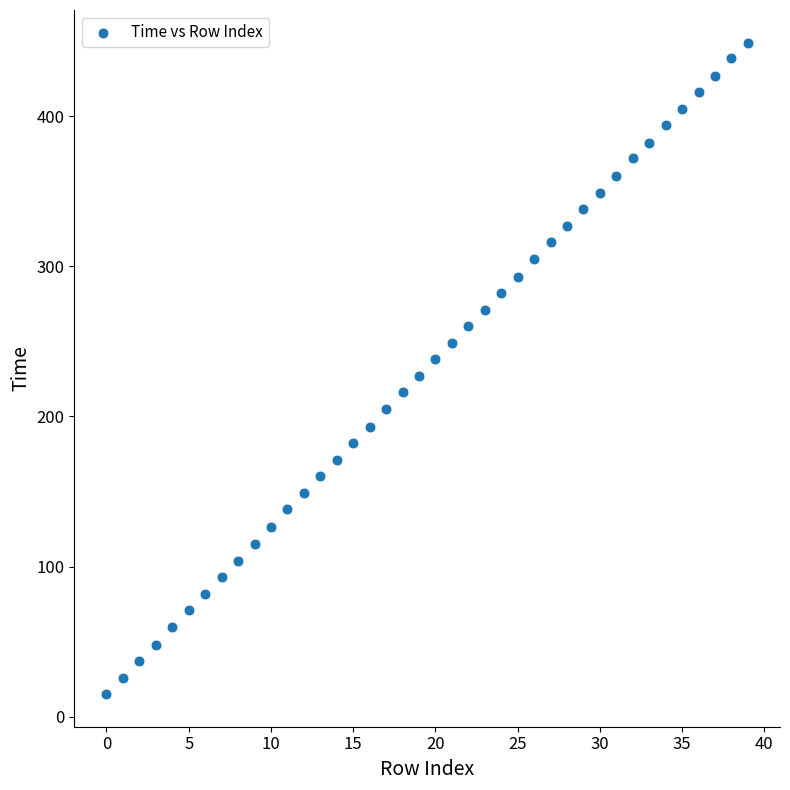

What is the range of Y values (max minus min)?

434